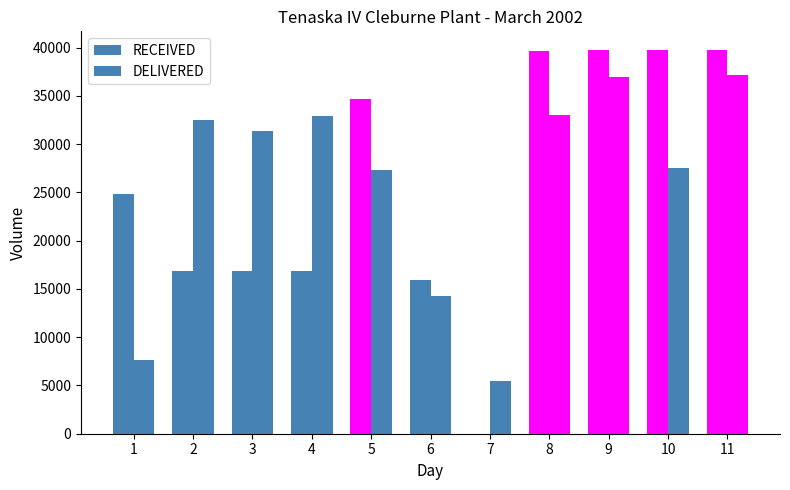

The value of RECEIVED at 7 is 24325. True or false?

False